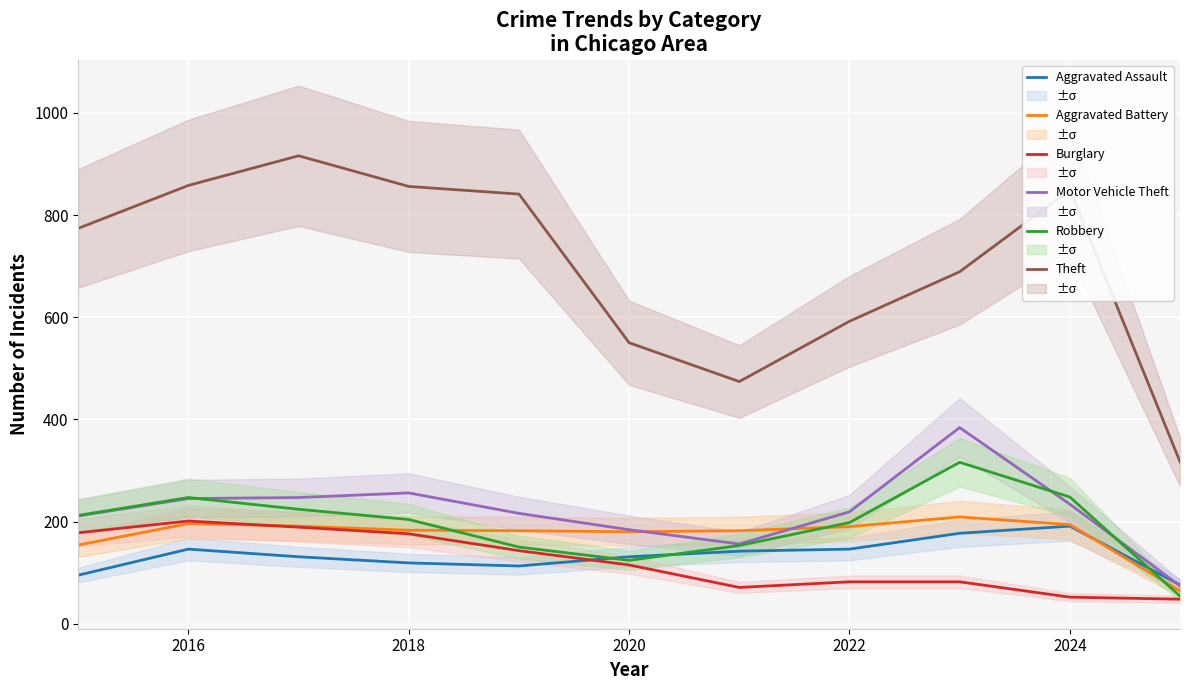

True or false: Burglary has a value of 201 at 2016.

True